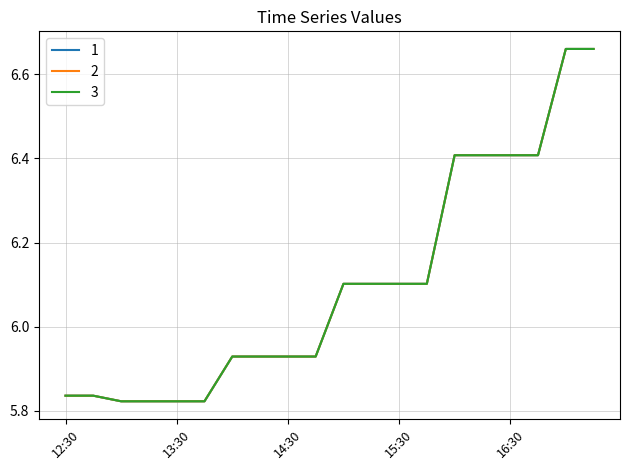

At how many categories does at least one series exceed 6?

10